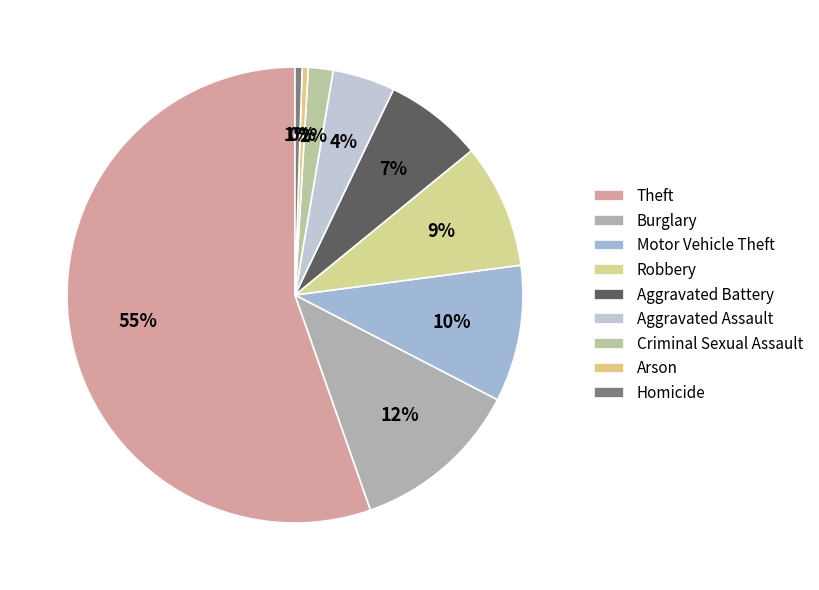

How many segments does this pie chart have?

9